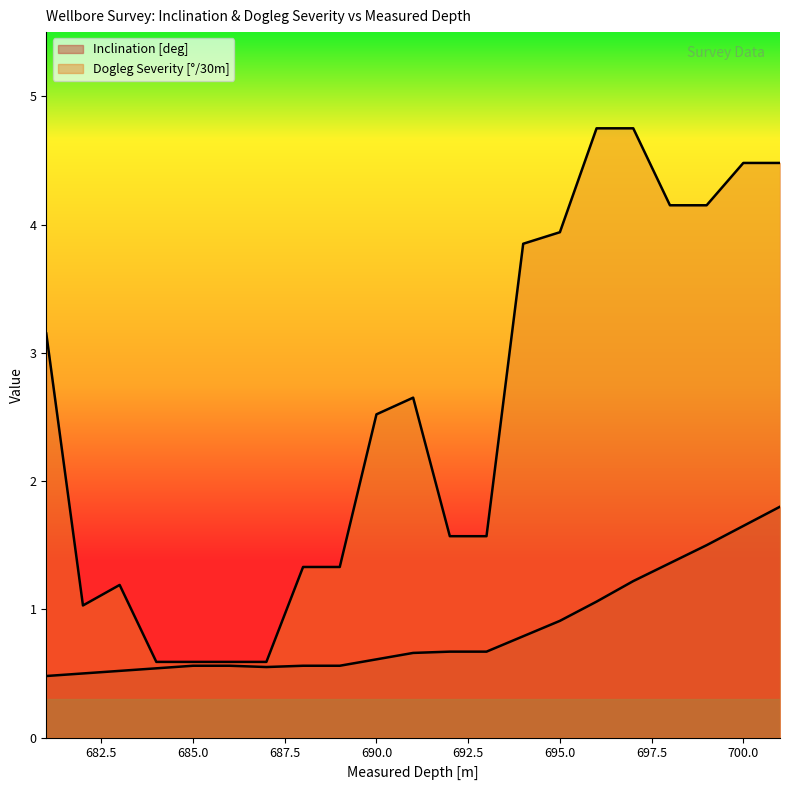

What is the value of the Dogleg Severity [°/30m] point at the 3rd from the left?

1.2